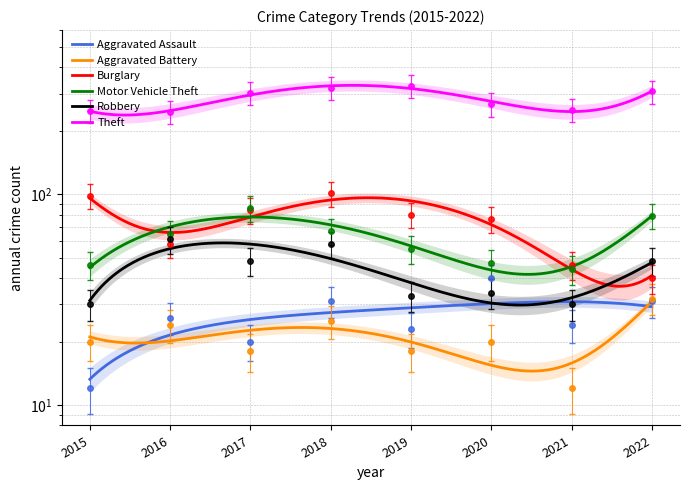

What is the value of the Robbery point at the 1st from the left?

30.0